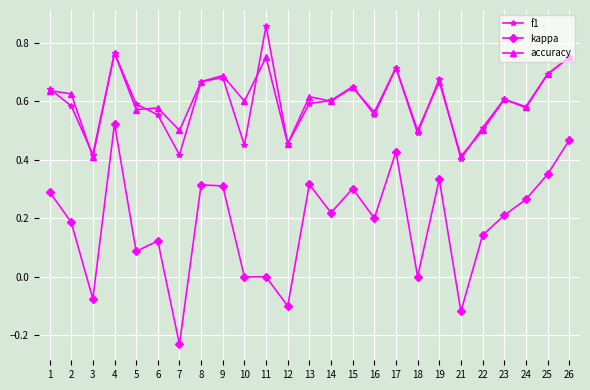

Which series has the largest range (max minus min)?

kappa